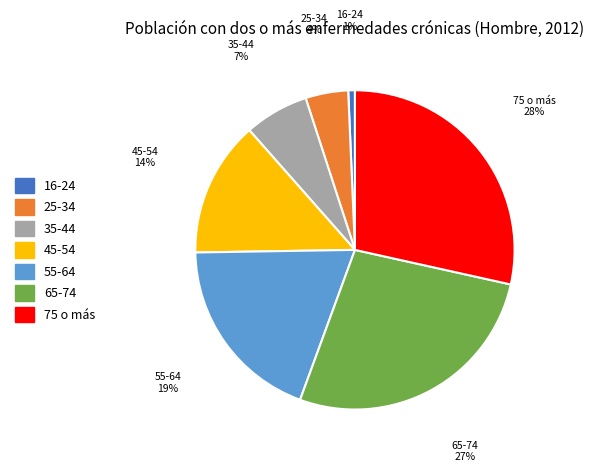

Which has a higher value, 45-54 or 35-44?

45-54